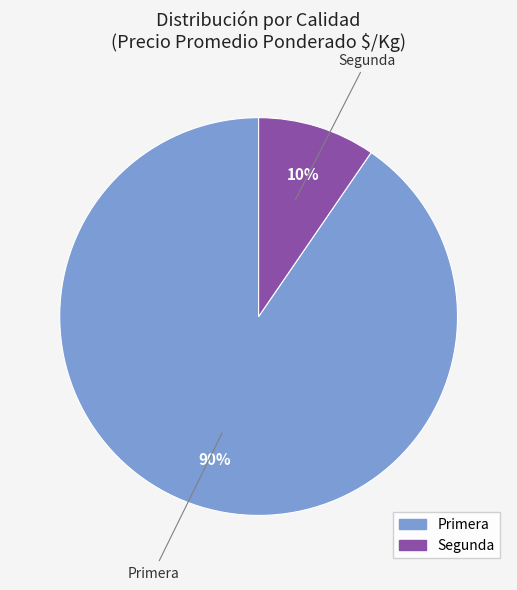

How many segments does this pie chart have?

2